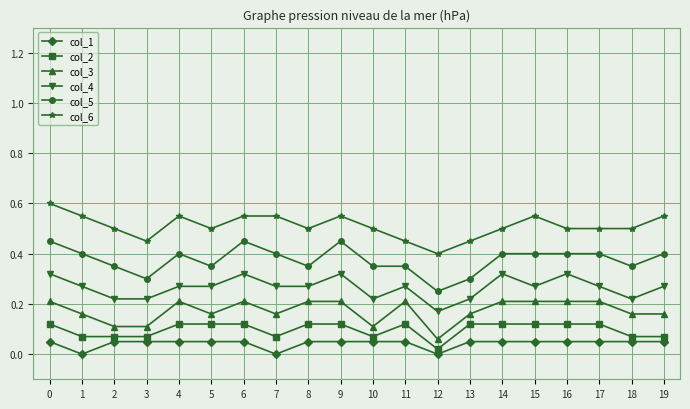

List the series in order of their peak value, highest first.

col_6, col_5, col_4, col_3, col_2, col_1